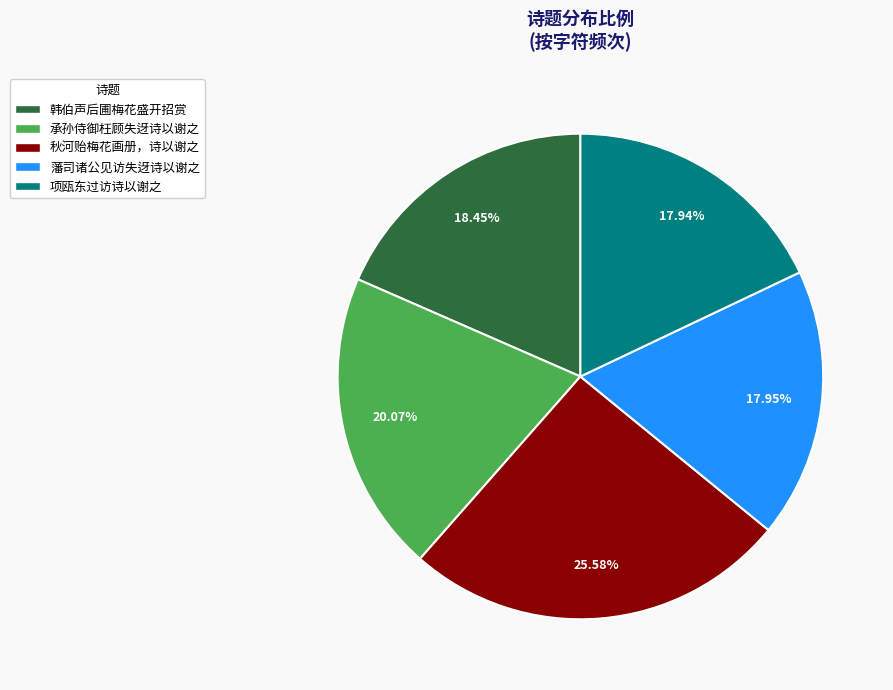

To the nearest percent, what is the difference between the largest and smallest slice percentages?

8%